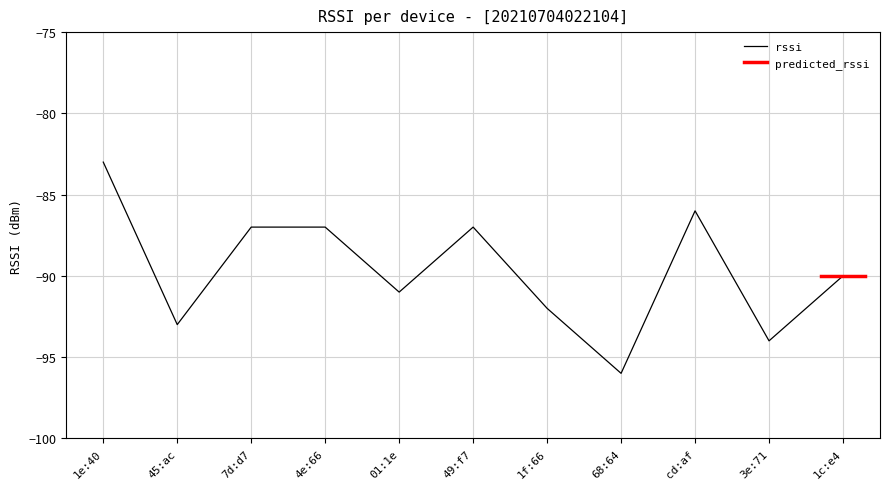

Where is rssi nearest to the value -89?

1c:e4